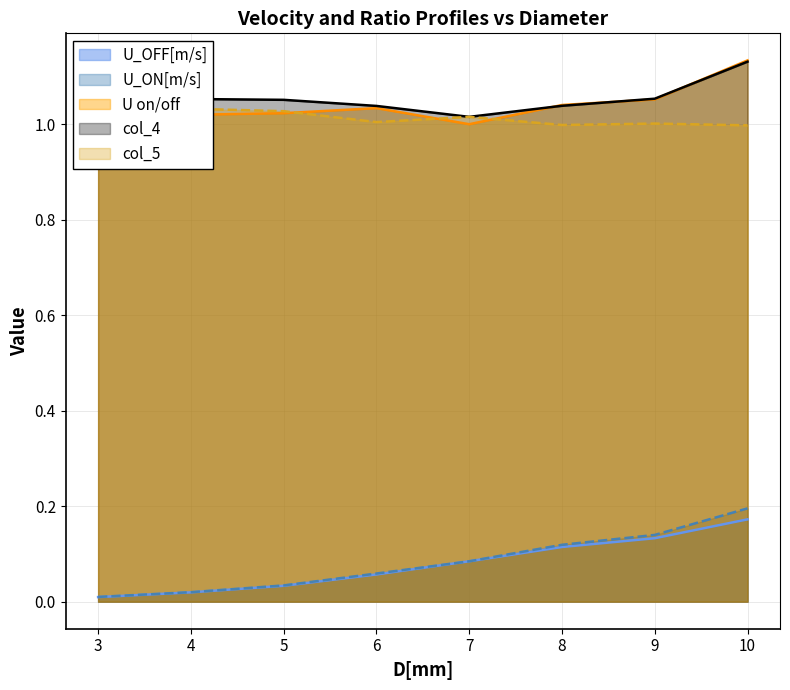

Read the col_5 value at 3.

1.1